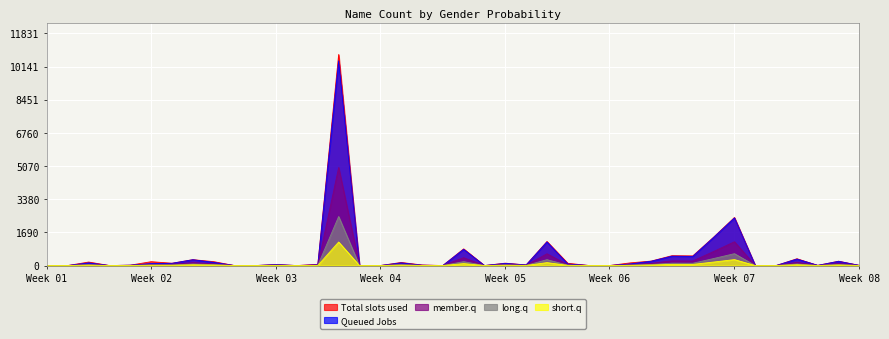

What are all the series names shown in the legend?

Total slots used, Queued Jobs, member.q, long.q, short.q